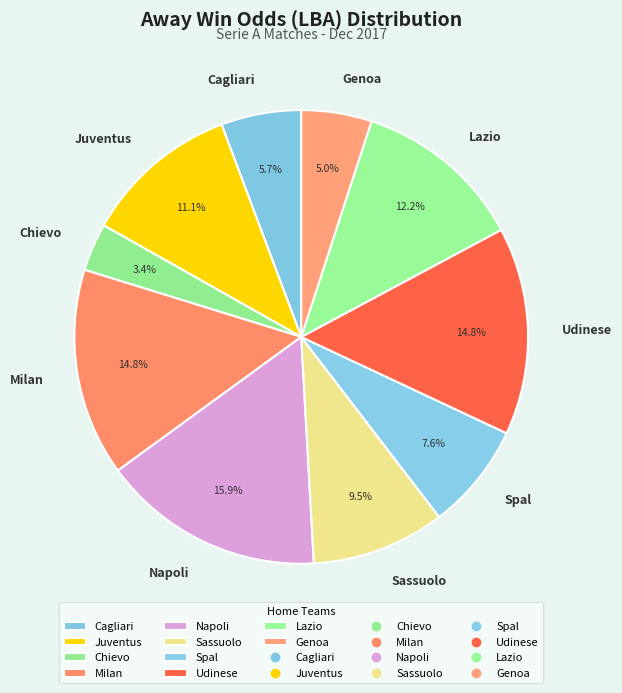

Is there a majority slice in this chart?

No